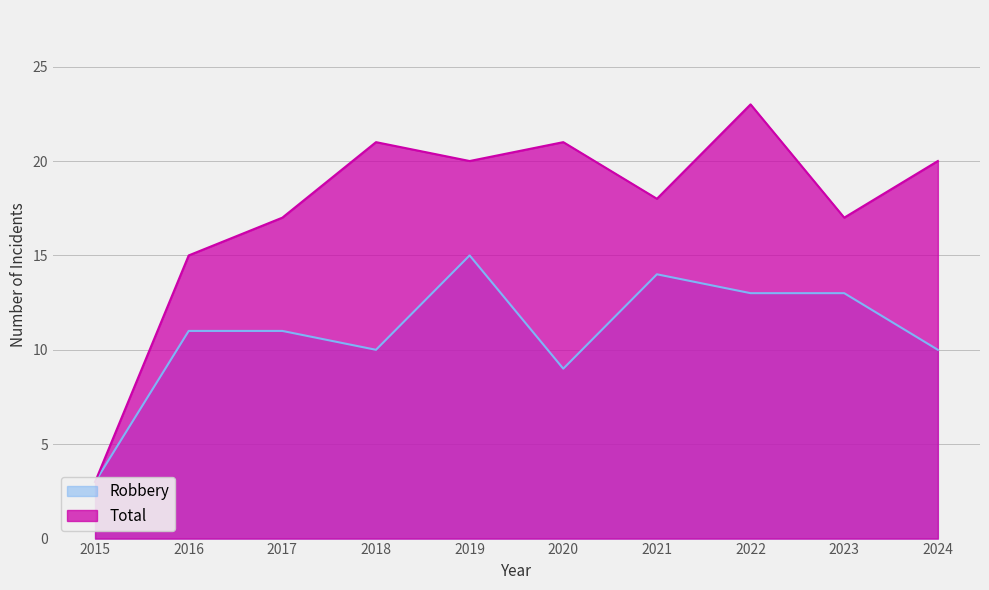

Is the value of Robbery at 2020 greater than the value of Total at 2020?

No